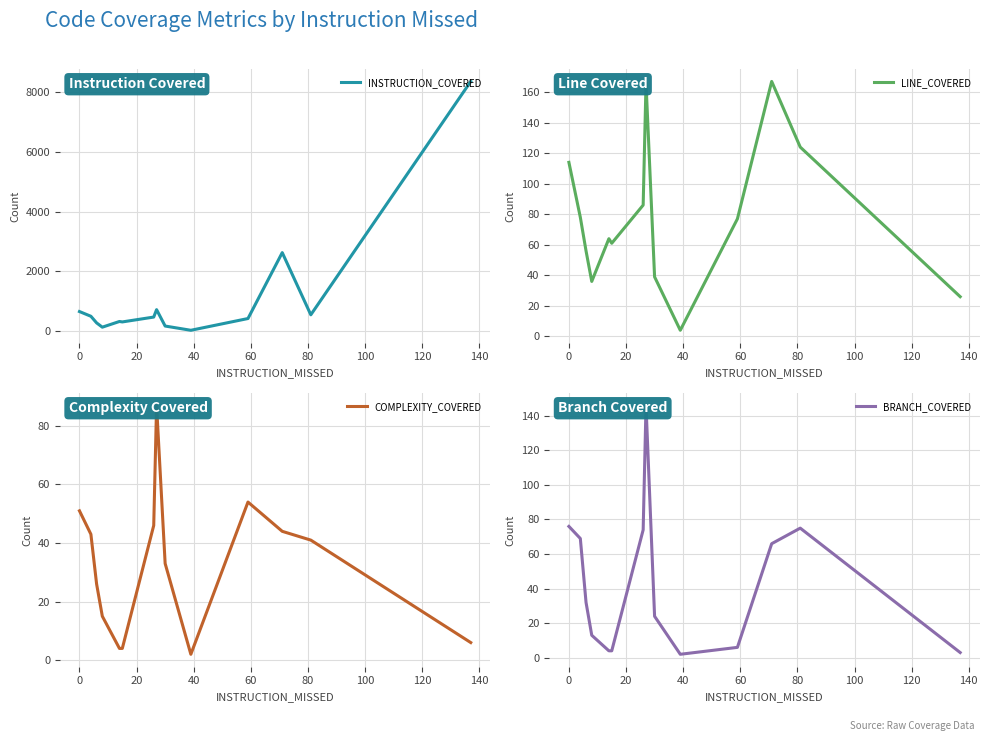

What is the highest value of the INSTRUCTION_COVERED series?

8364